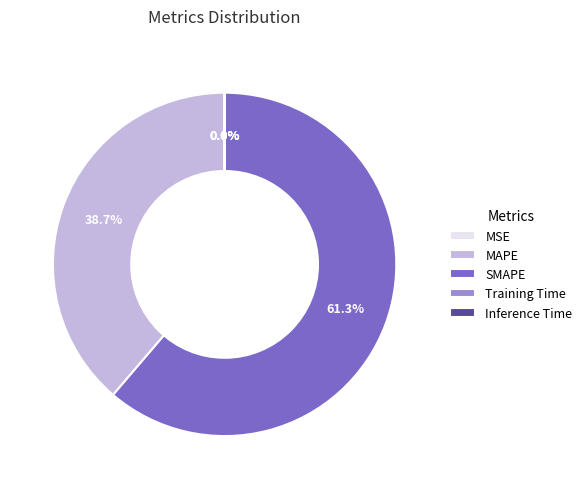

What percentage is NOT represented by SMAPE?

38.7%